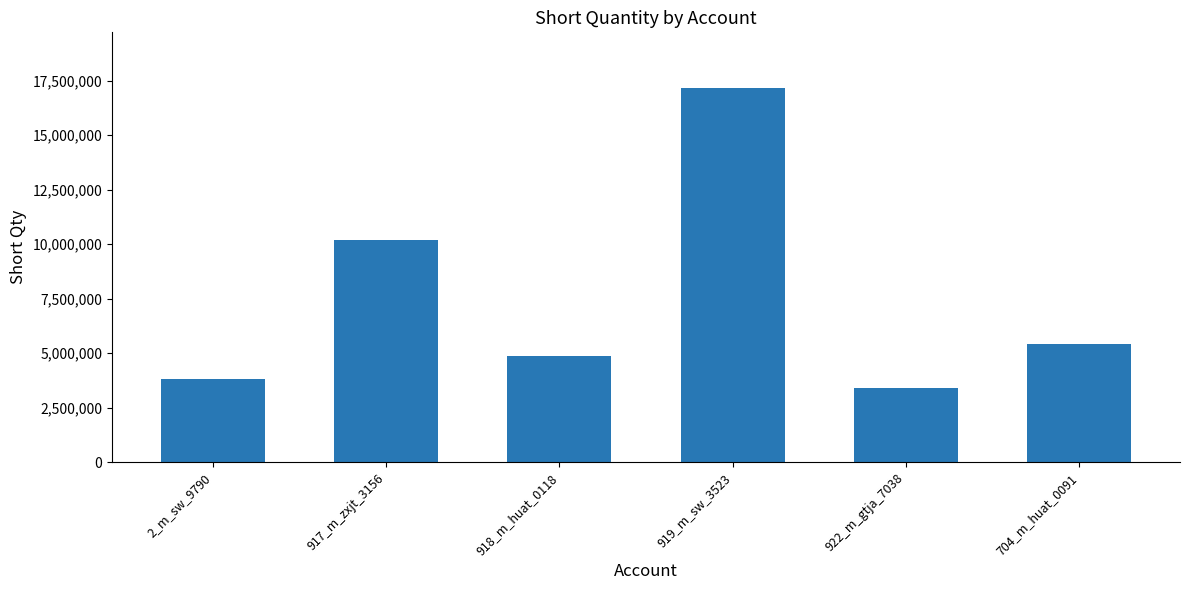

What position from the left is 922_m_gtja_7038?

5